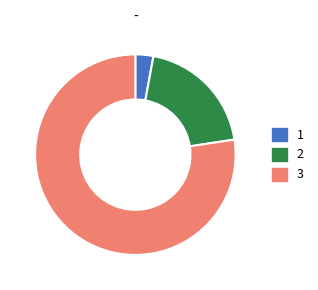

Approximately how many times larger is the value at 2 compared to 1?

6.8